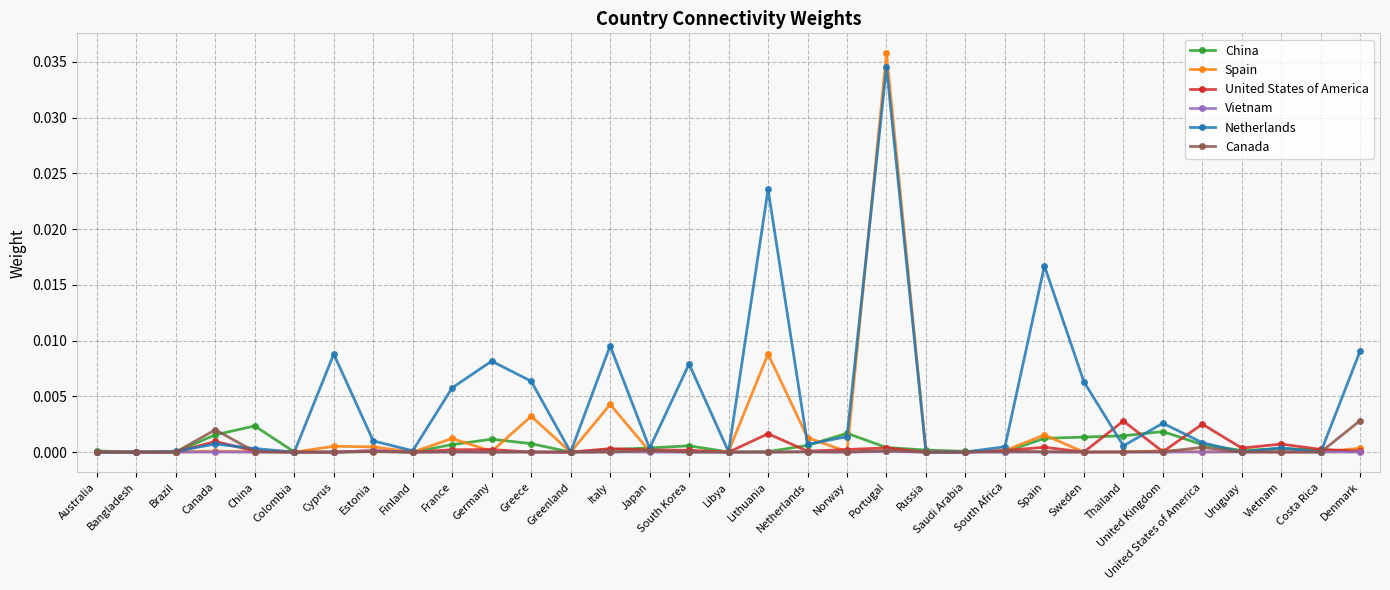

Is it true that United States of America equals 0.0 at China?

True